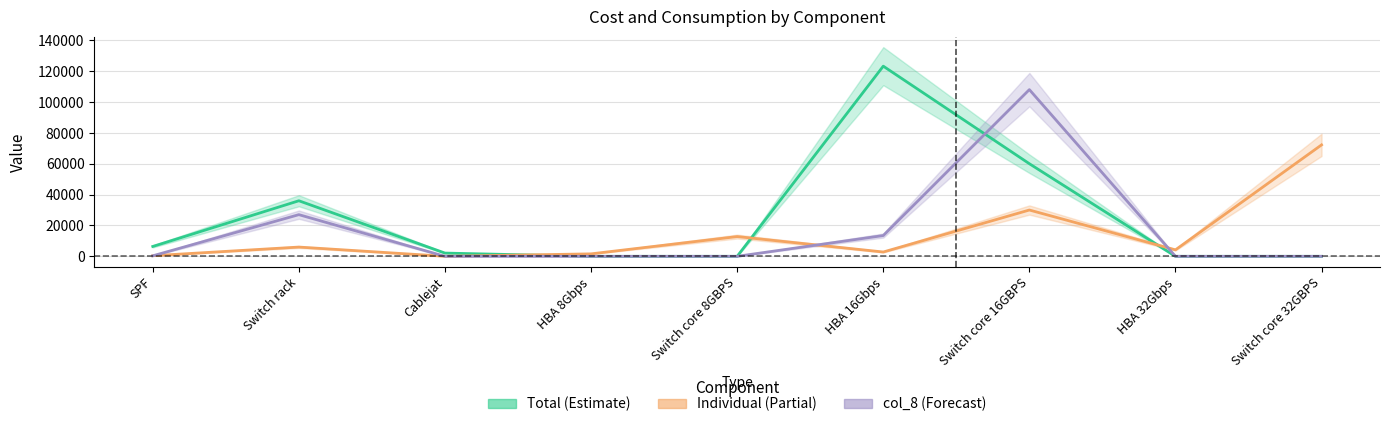

What is the label of the 2nd point from the left?

Switch rack